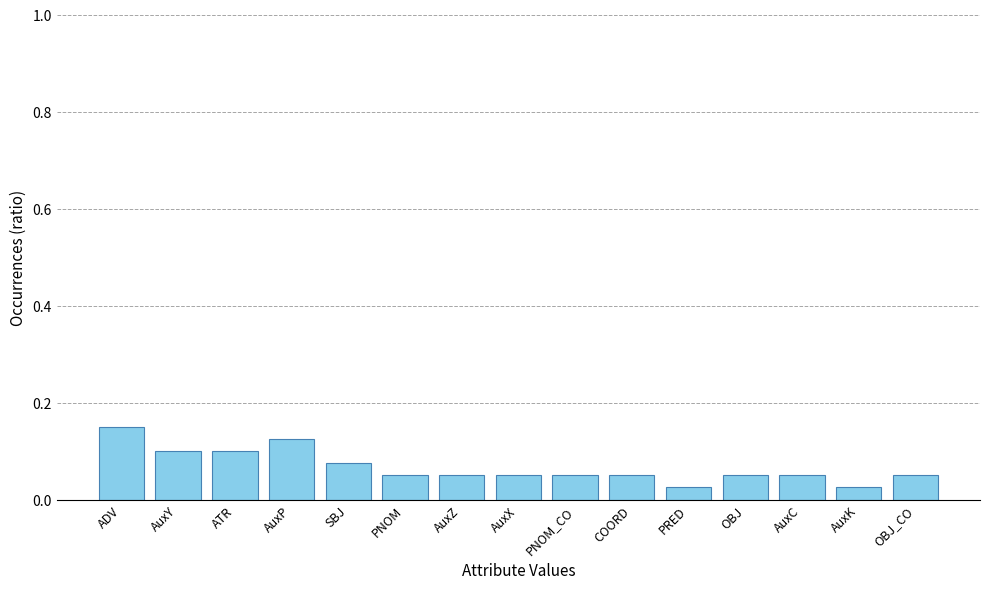

What is the label of the 13th bar from the right?

ATR